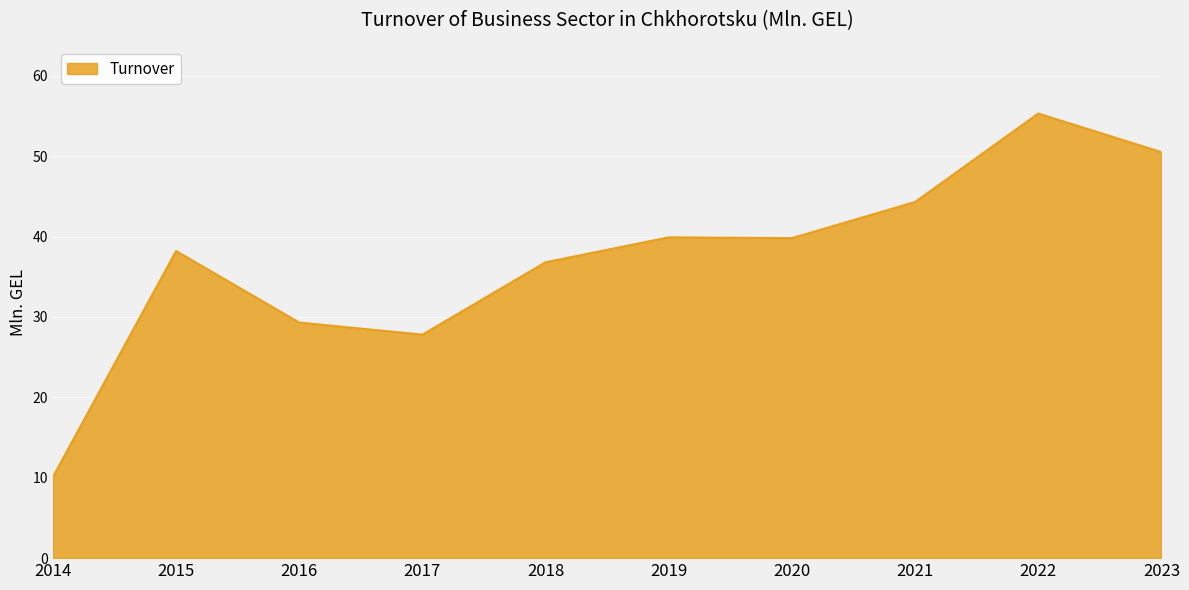

What value does the data have at 2020?

39.8